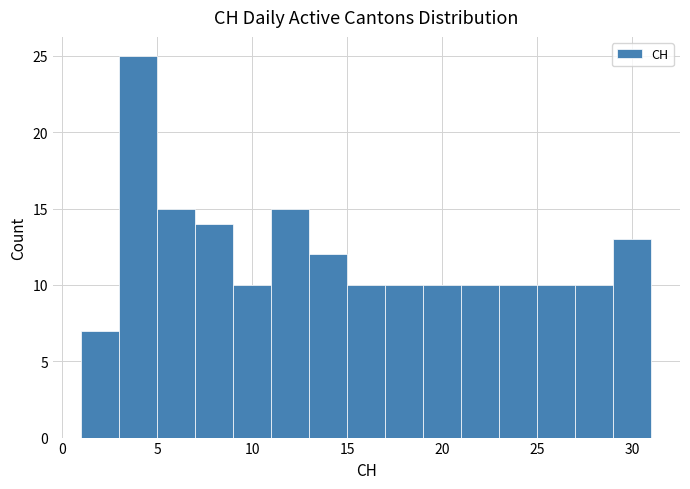

Over which range of the x-axis is the bar tallest?

3 to 5